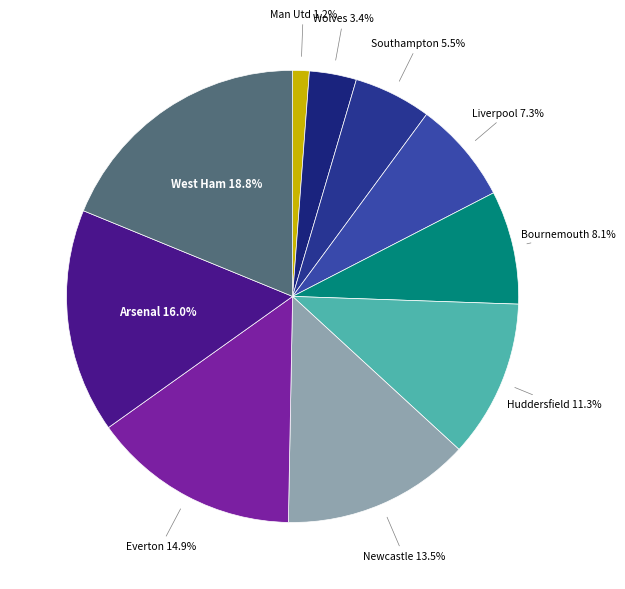

Is it true that West Ham is 19% of the pie?

True